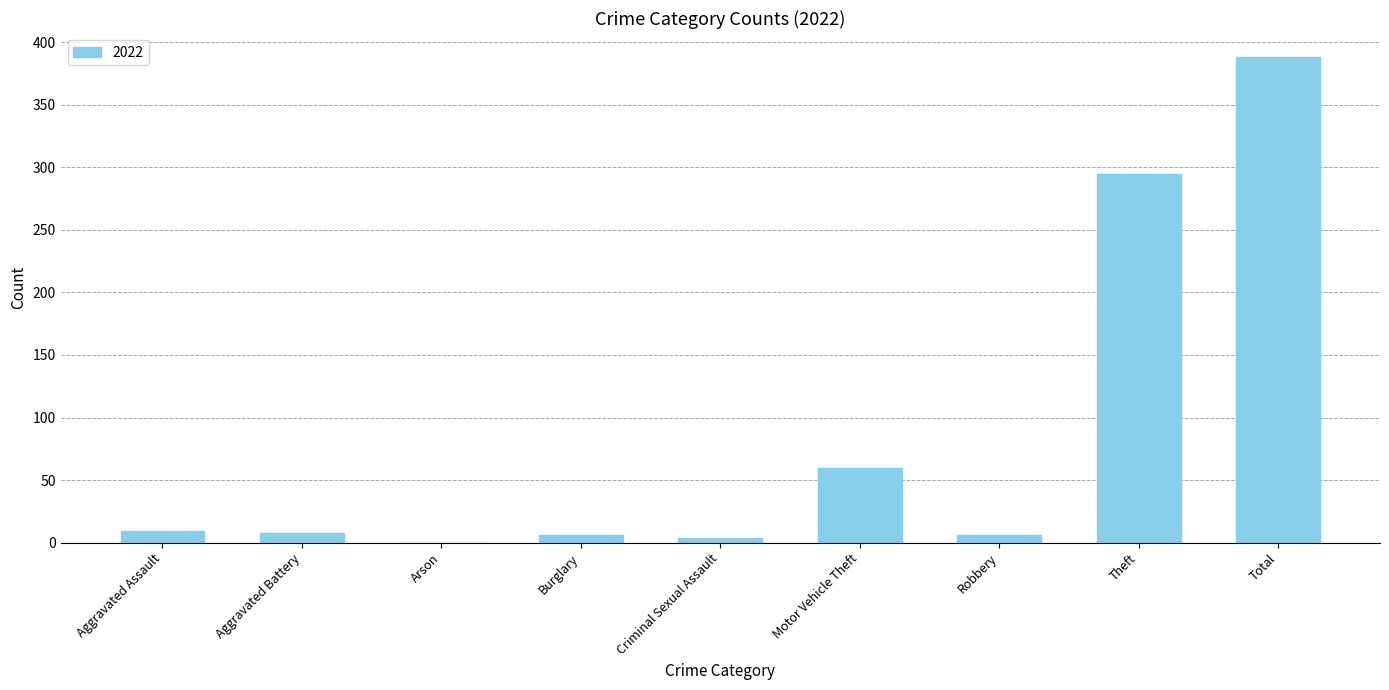

At which category does the chart reach its peak across all series?

Total